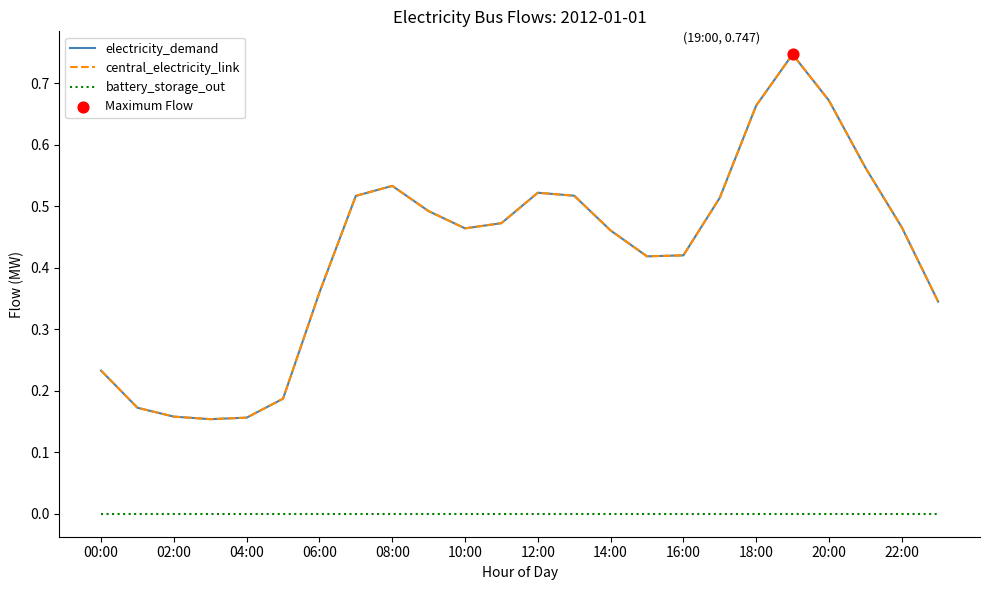

At how many categories does at least one series exceed 0?

24